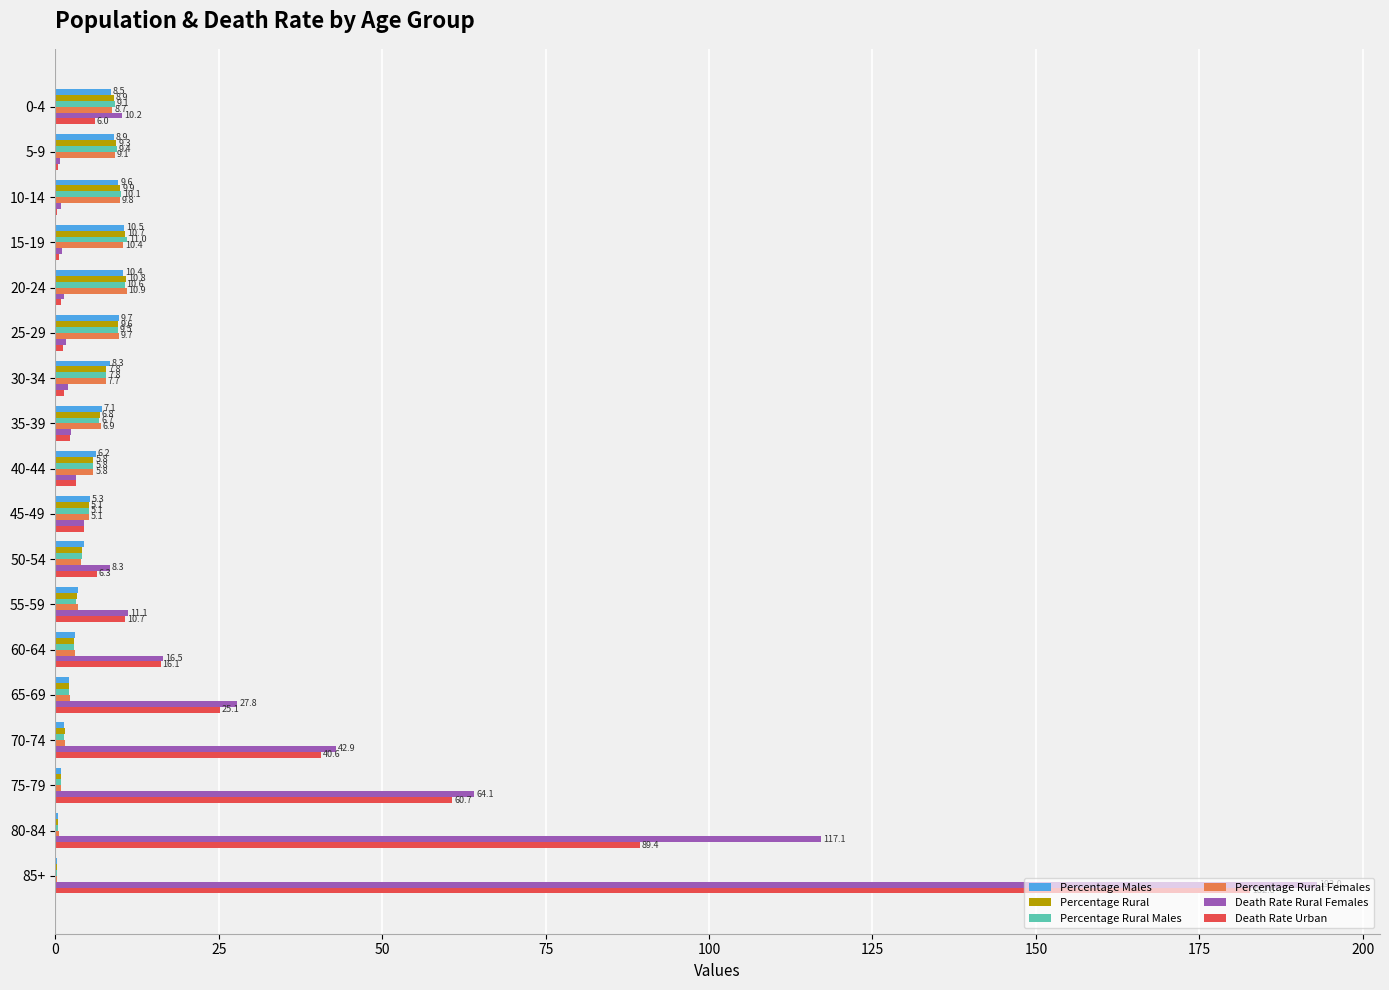

At which category does the chart reach its peak across all series?

85+